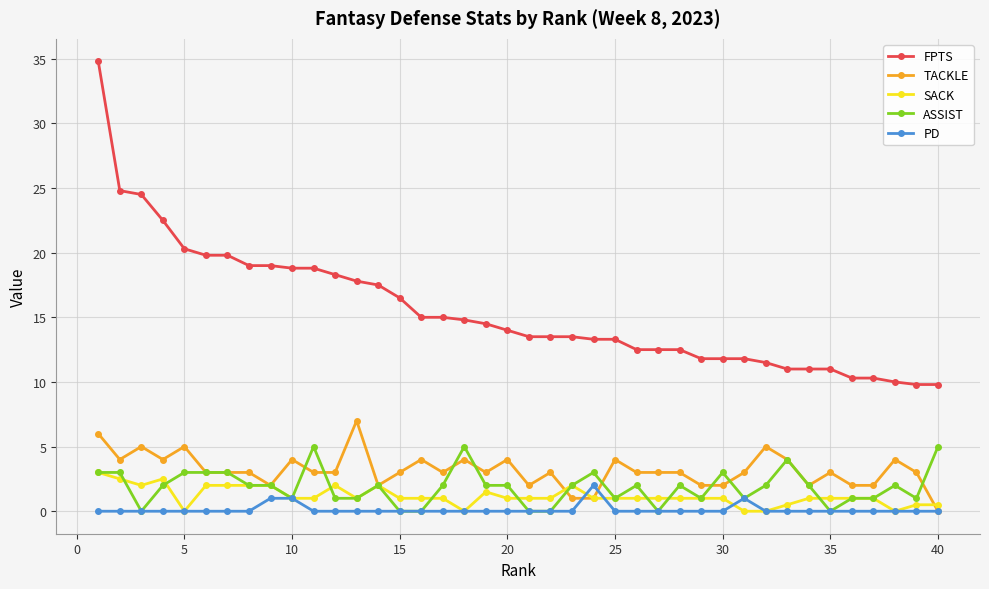

What is the highest value of the PD series?

2.0